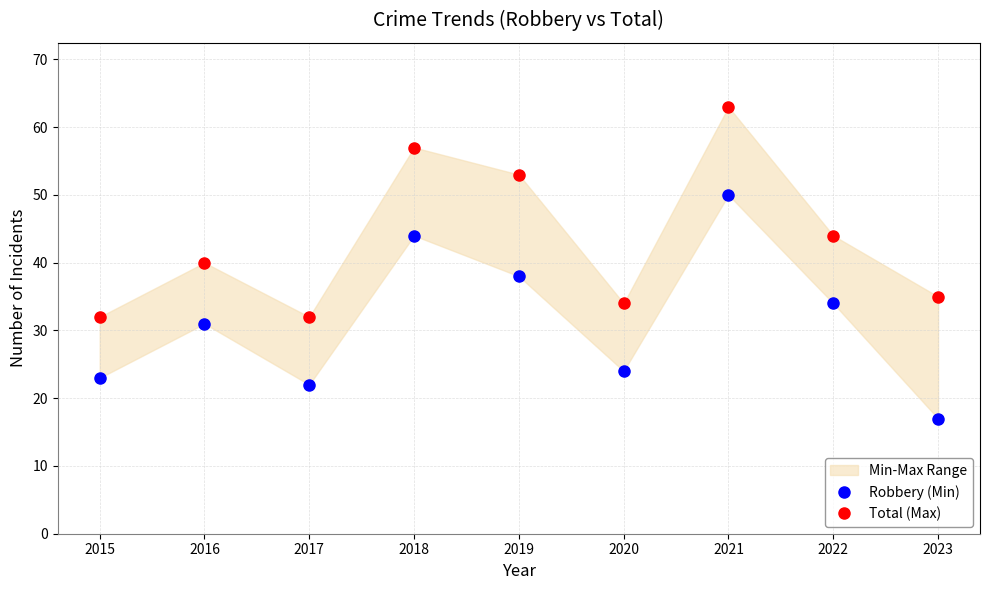

At which category is the sum across all series the highest?

2021